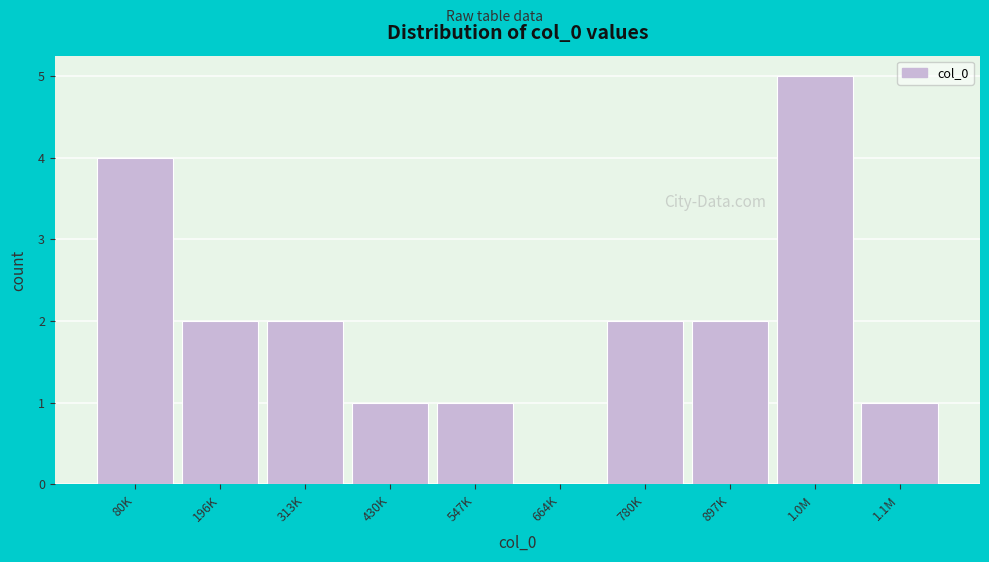

Reading left to right, list all the values displayed in this chart.

80K=4	196K=2	313K=2	430K=1	547K=1	664K=0	780K=2	897K=2	1.0M=5	1.1M=1